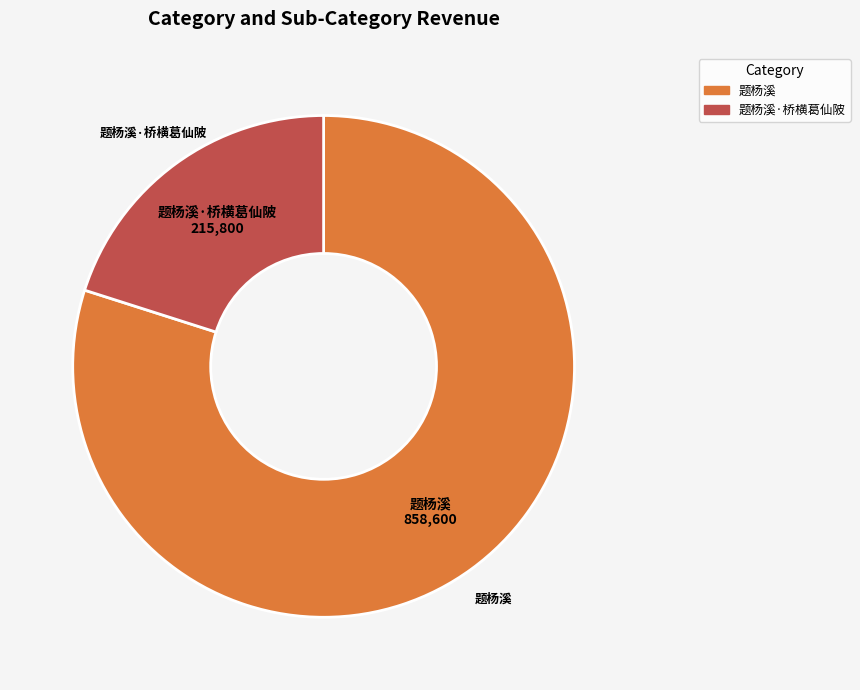

Is there a majority slice in this chart?

Yes